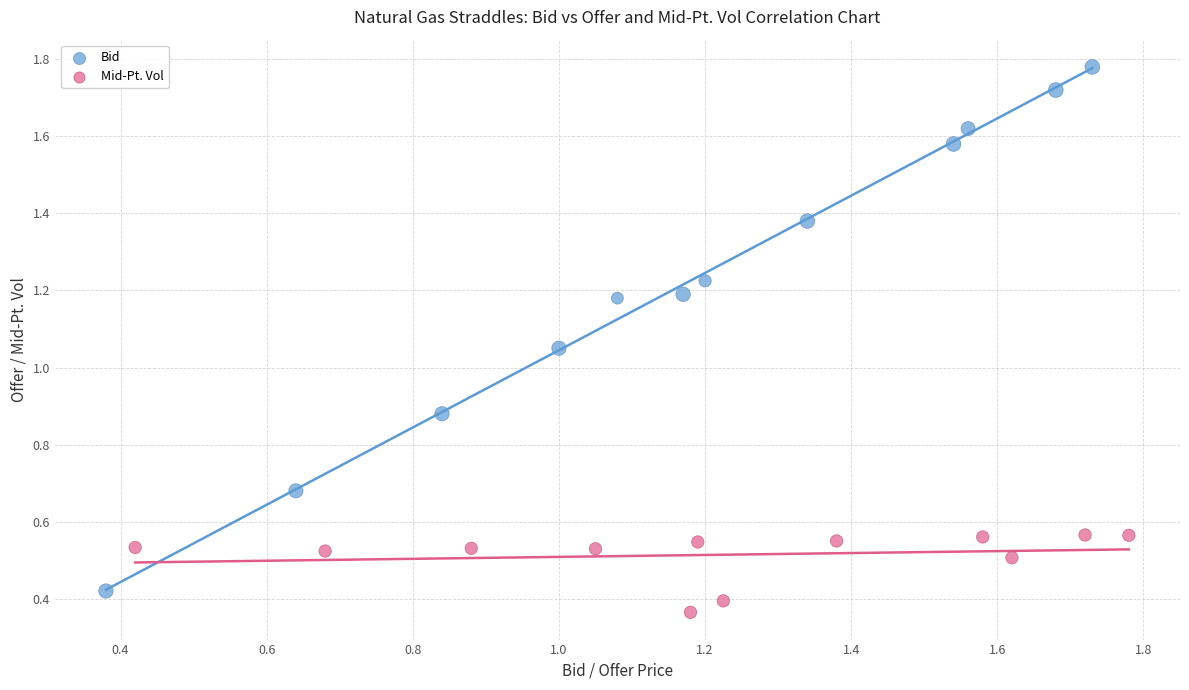

Which series reaches the maximum Y coordinate?

Bid